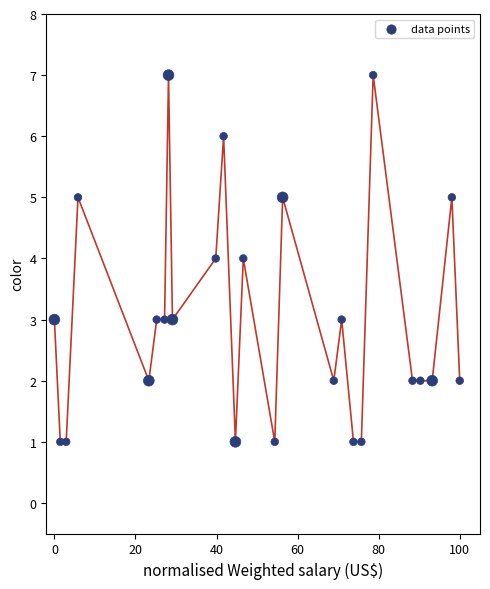

How many data points are displayed?

25